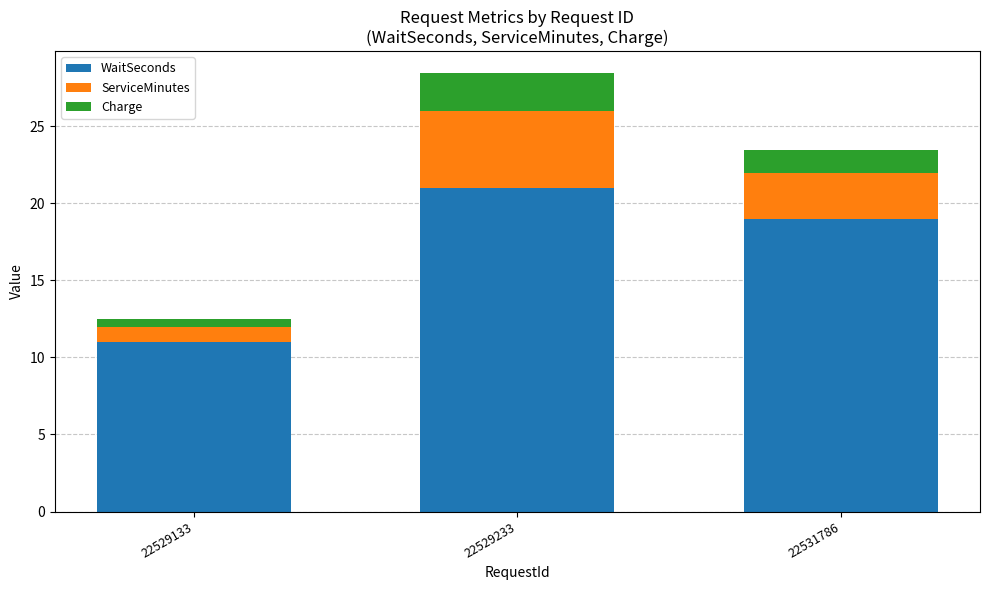

What is the total value across all series at 22531786?

23.5